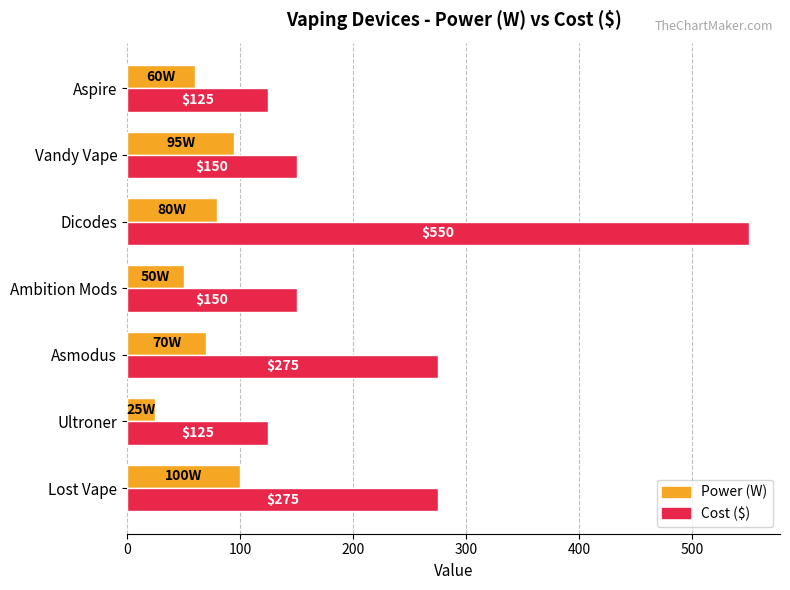

What is the total value across all series at Ultroner?

150